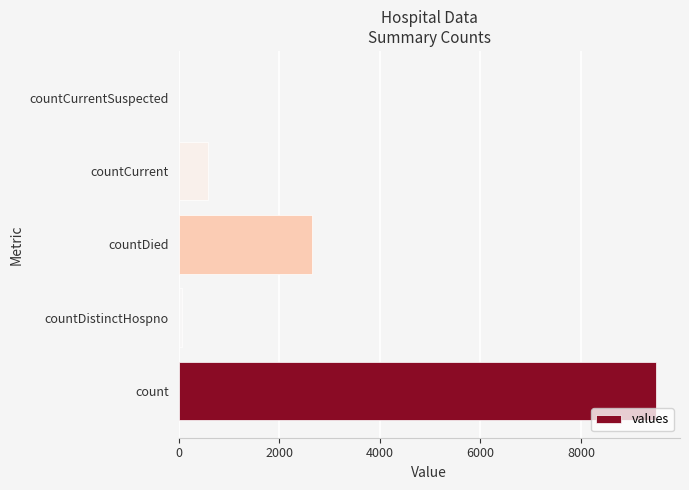

Are the bars horizontal?

Yes